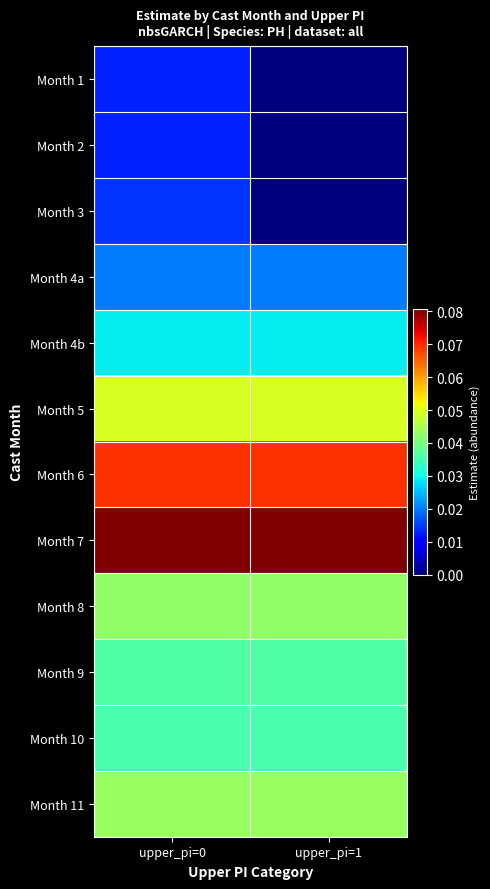

What is the spread (max minus min) of values at upper_pi=0?

0.1